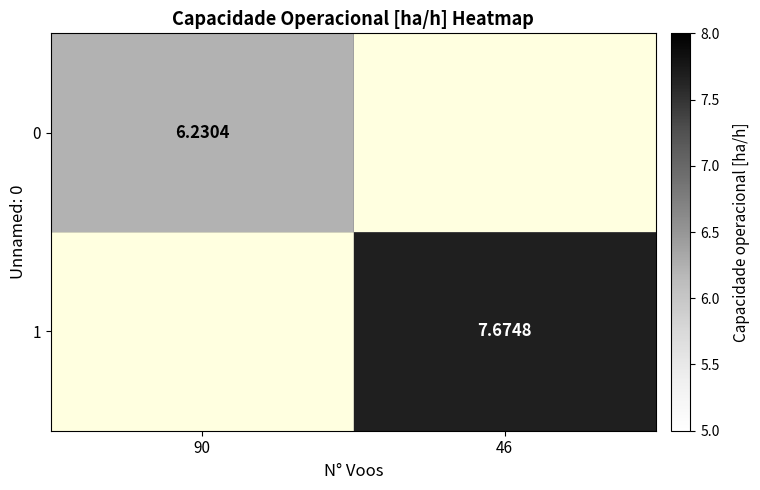

What is the smallest value displayed?

6.2